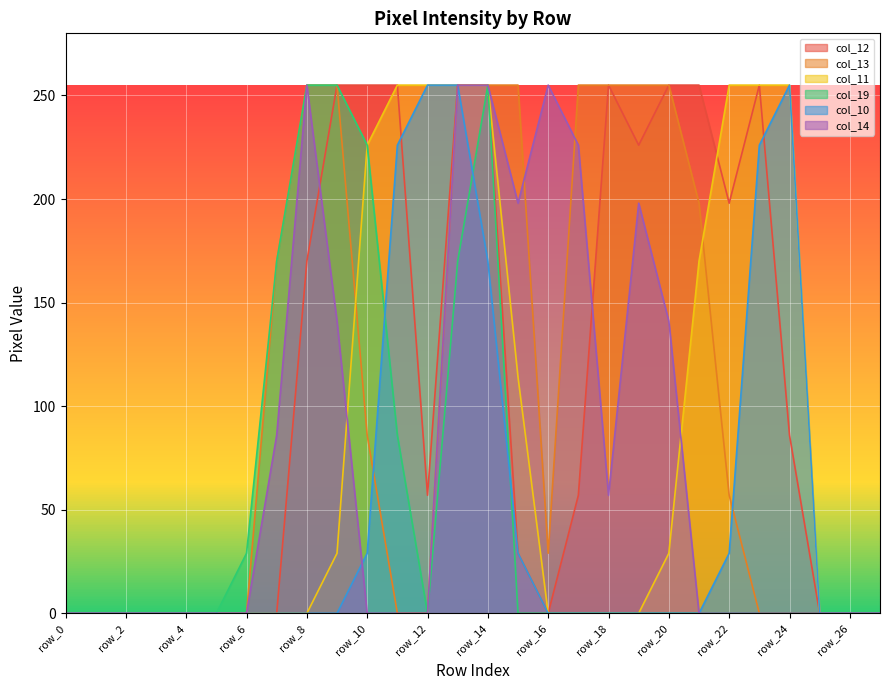

Does the chart display data point markers on the line(s)?

No